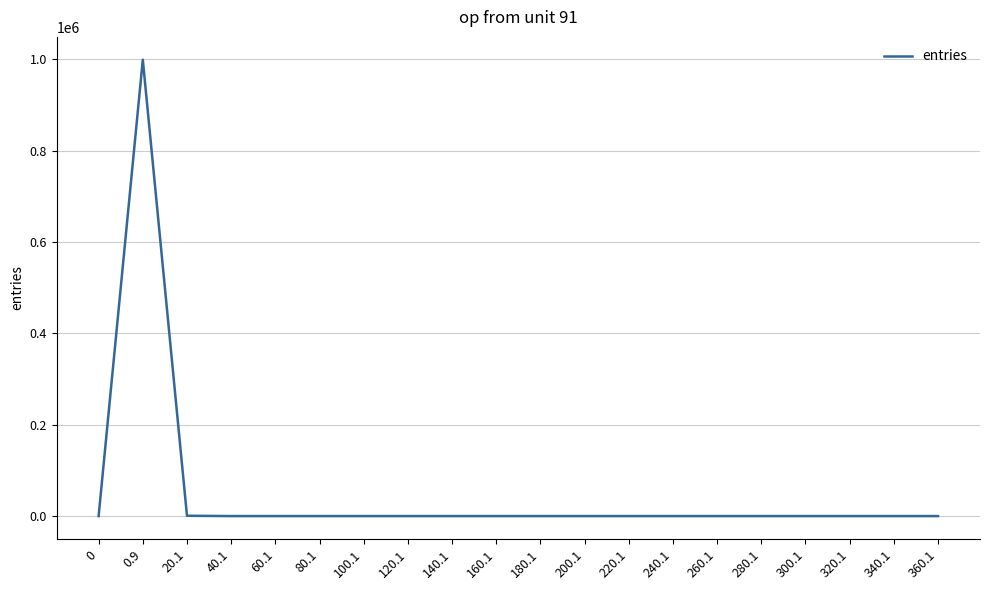

What position from the left is 160.1?

10